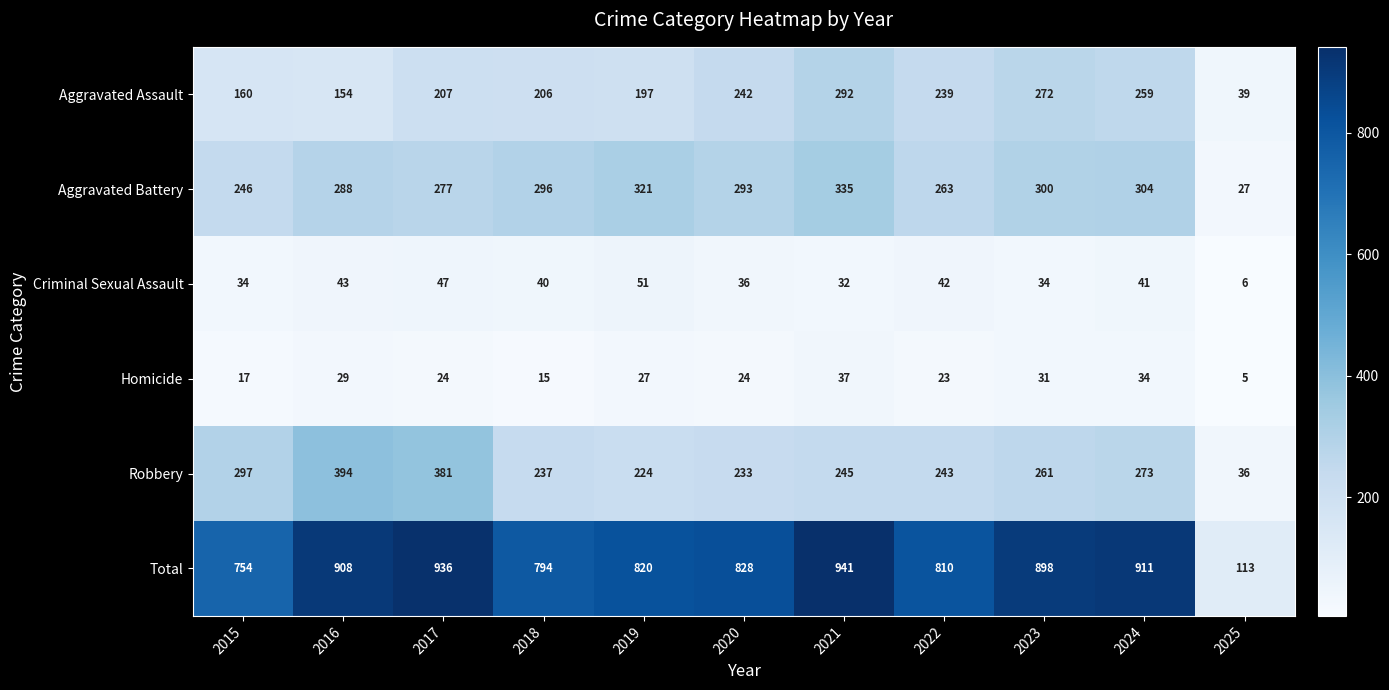

Is it true that Robbery equals 88 at 2022?

False